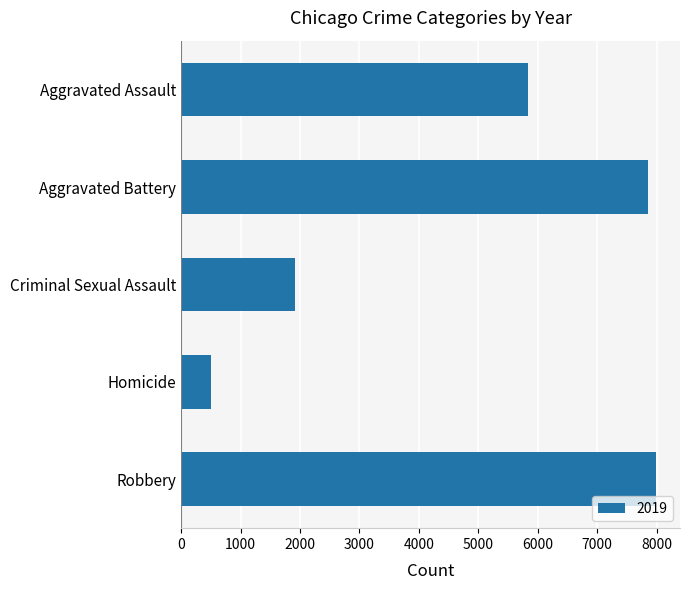

What is the greatest value displayed?

7995